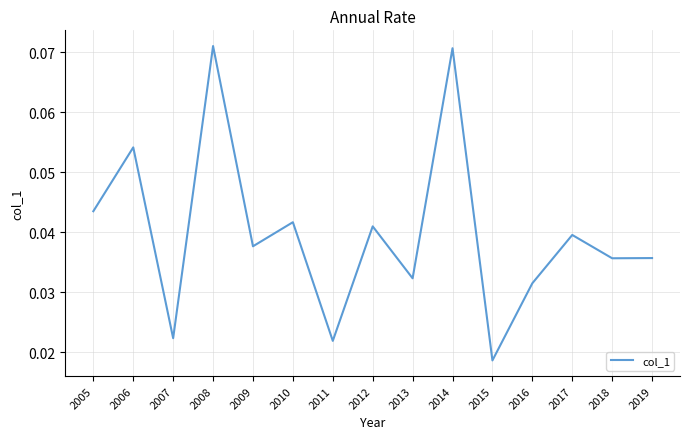

Between 2006 and 2010, which is larger?

2006